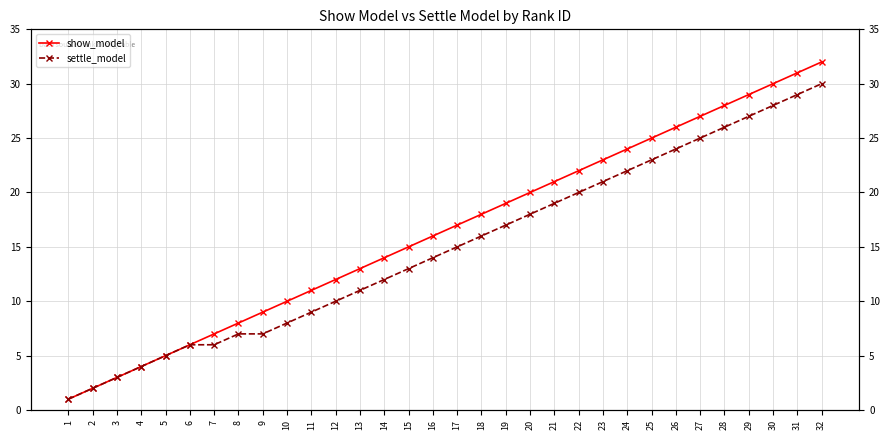

What is the average value of the settle_model series?

15